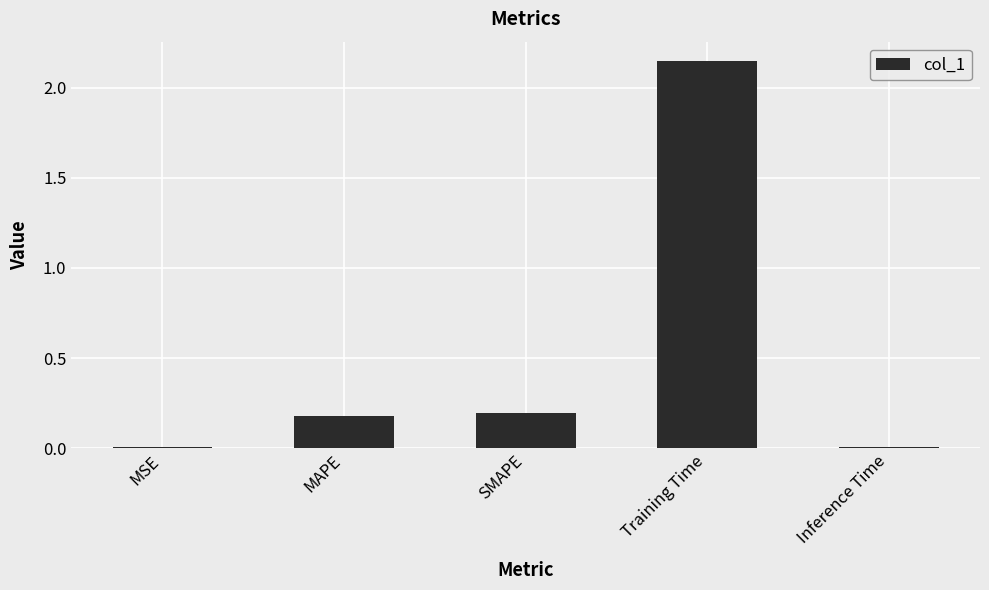

How many data points does each series have?

5